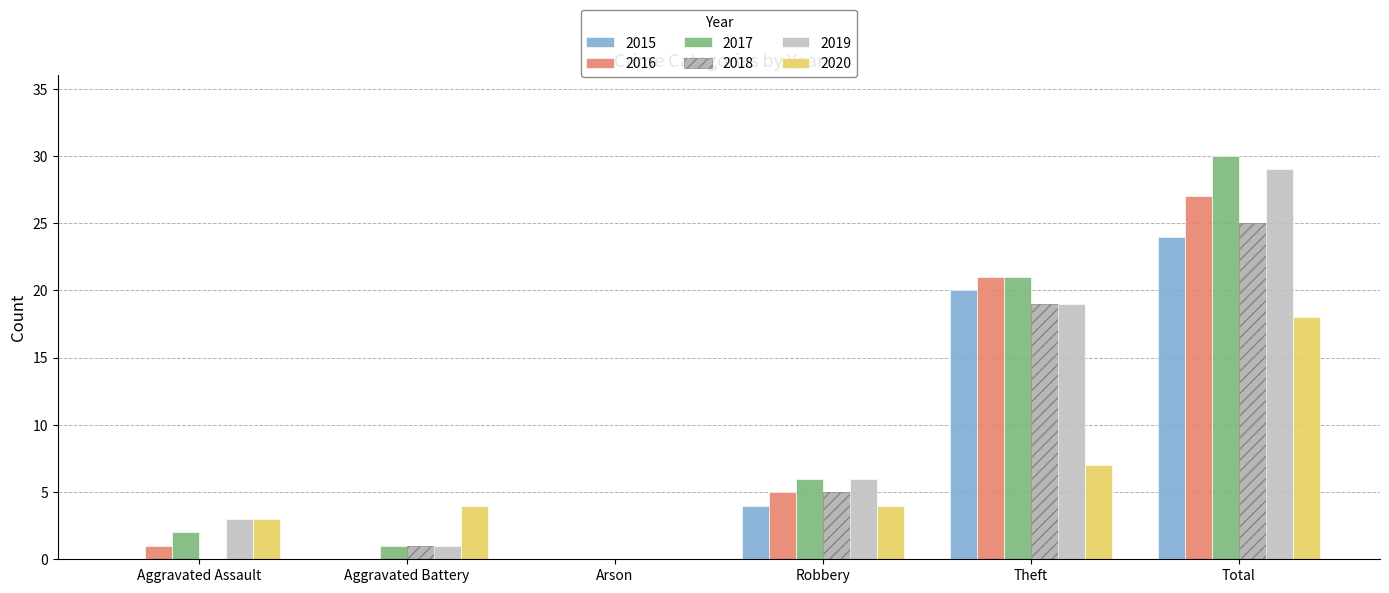

Which series has the largest total across all categories?

2017